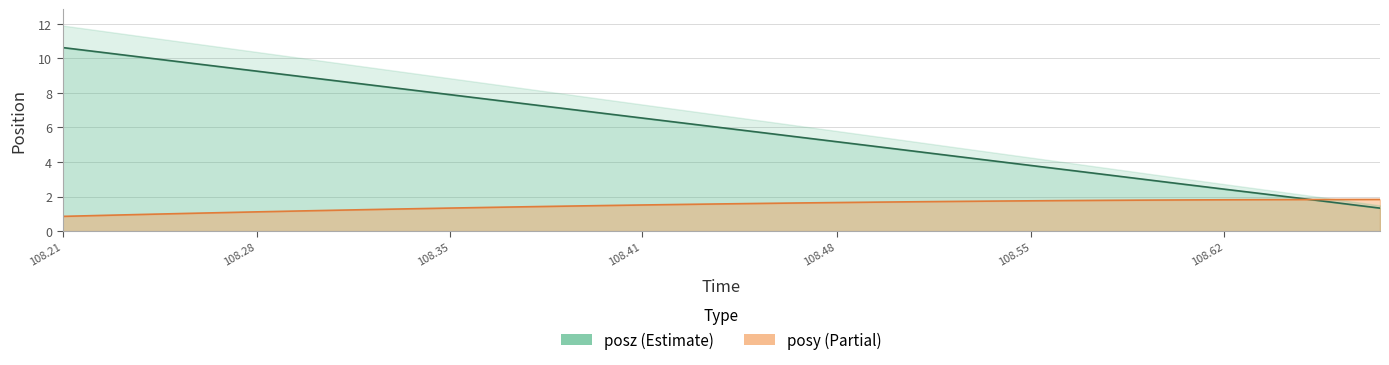

Rank the series at 108.3038 from highest to lowest value.

posz, posy